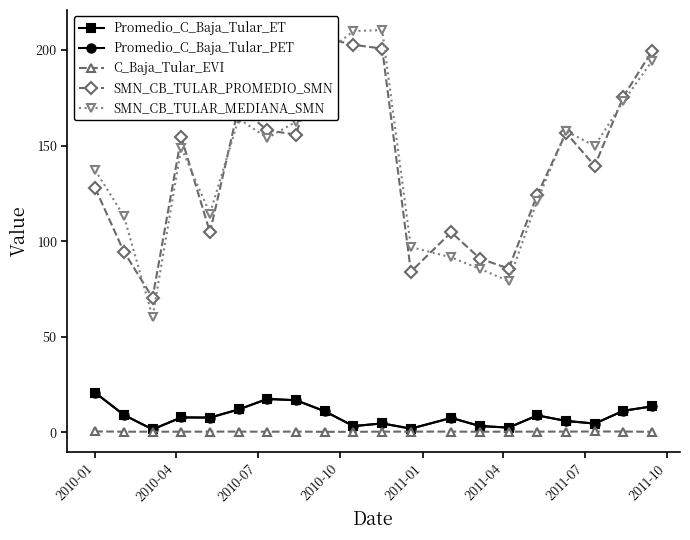

What is the value of the Promedio_C_Baja_Tular_PET point at the 17th from the left?

5.9